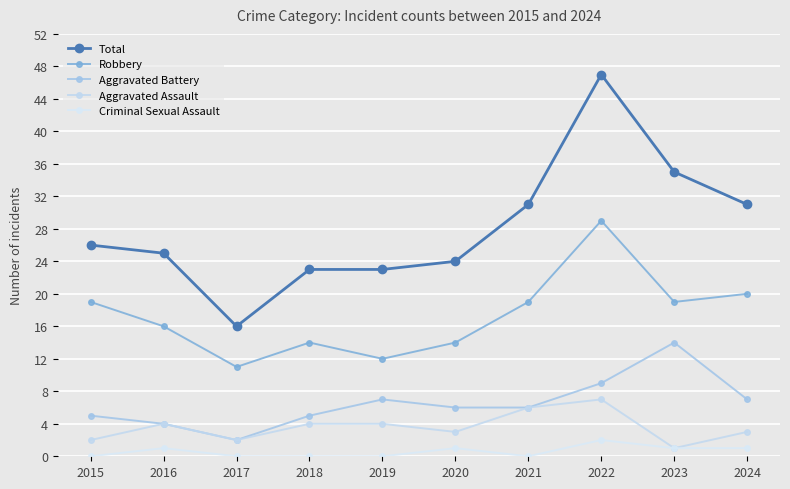

Between 2017 and 2024, which series saw the biggest shift?

Total